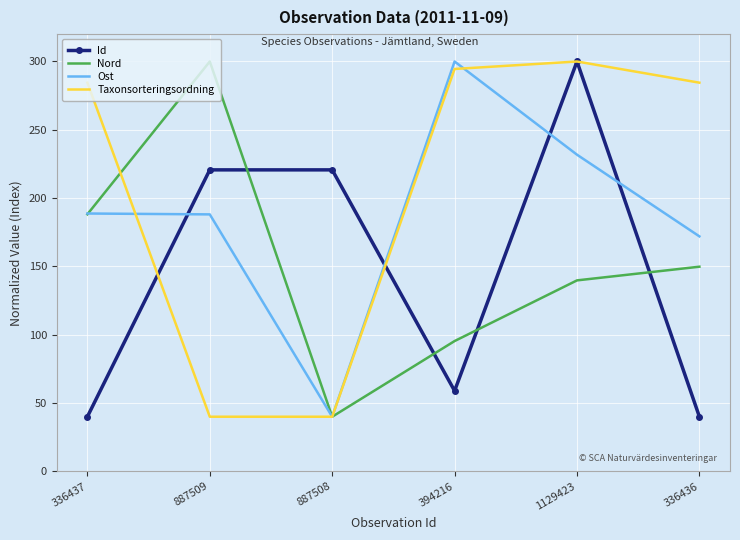

True or false: Id and Ost cross at least once.

True